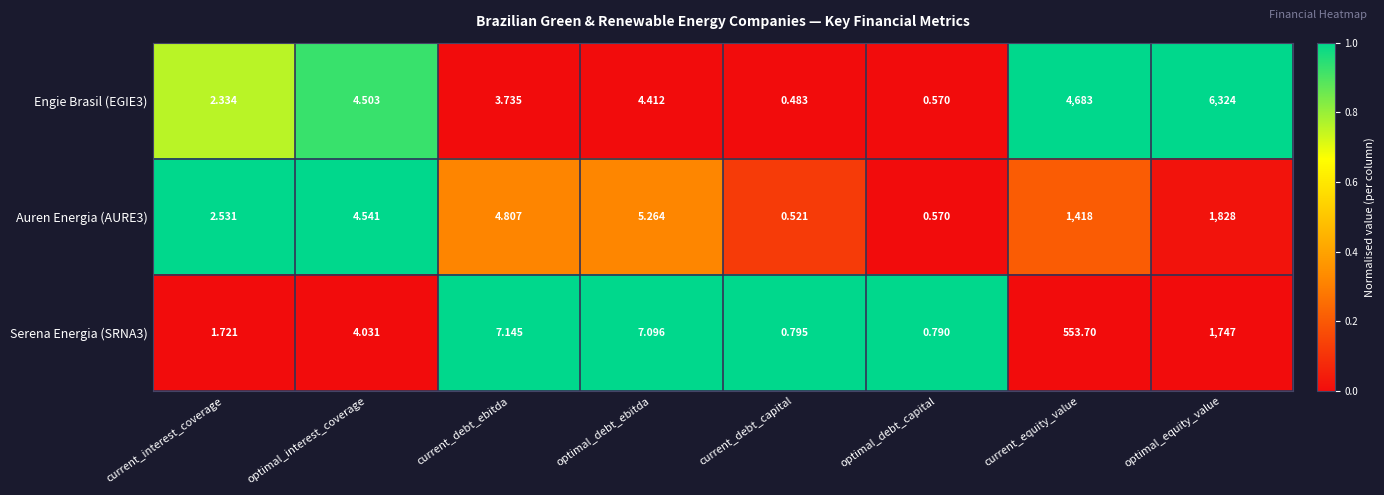

At which category does the chart reach its peak across all series?

optimal_equity_value